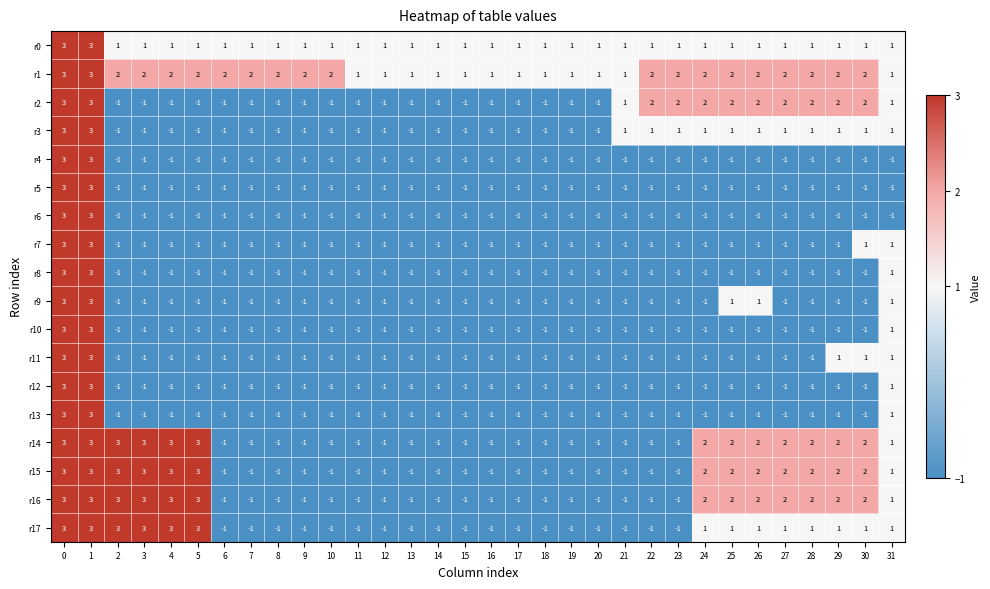

How many negative values does the r9 series have?

27